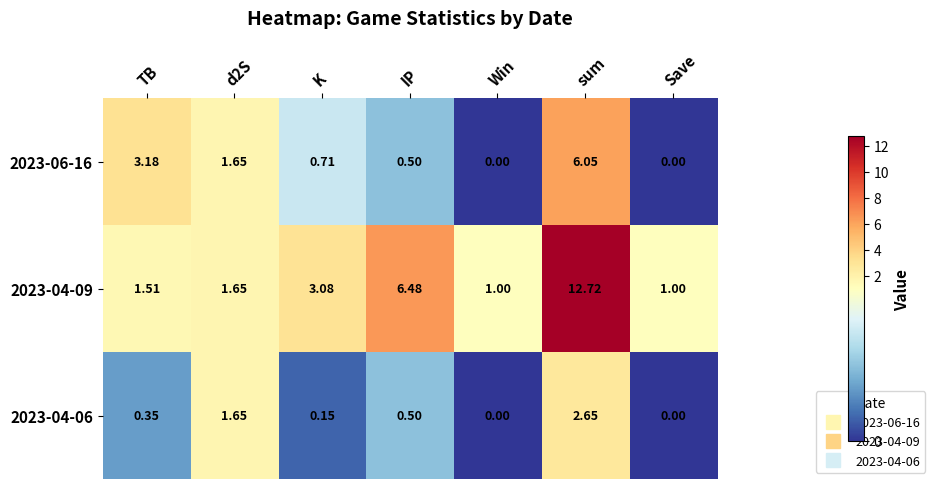

Where is 2023-06-16 nearest to the value 3?

TB